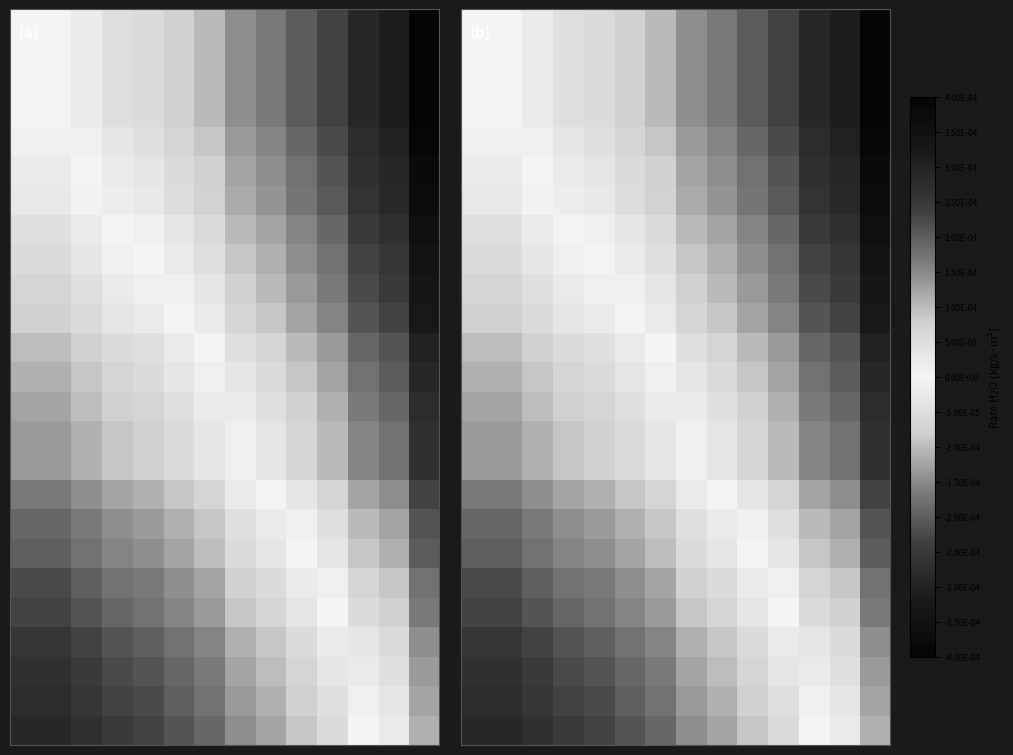

Count the number of data series in this chart.

25